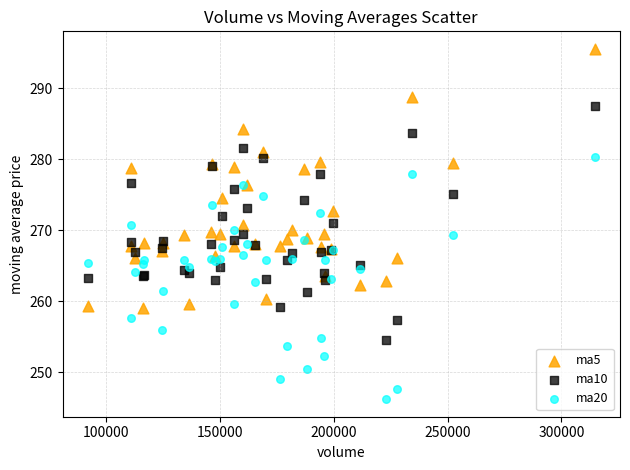

Which series reaches the minimum Y coordinate?

ma20